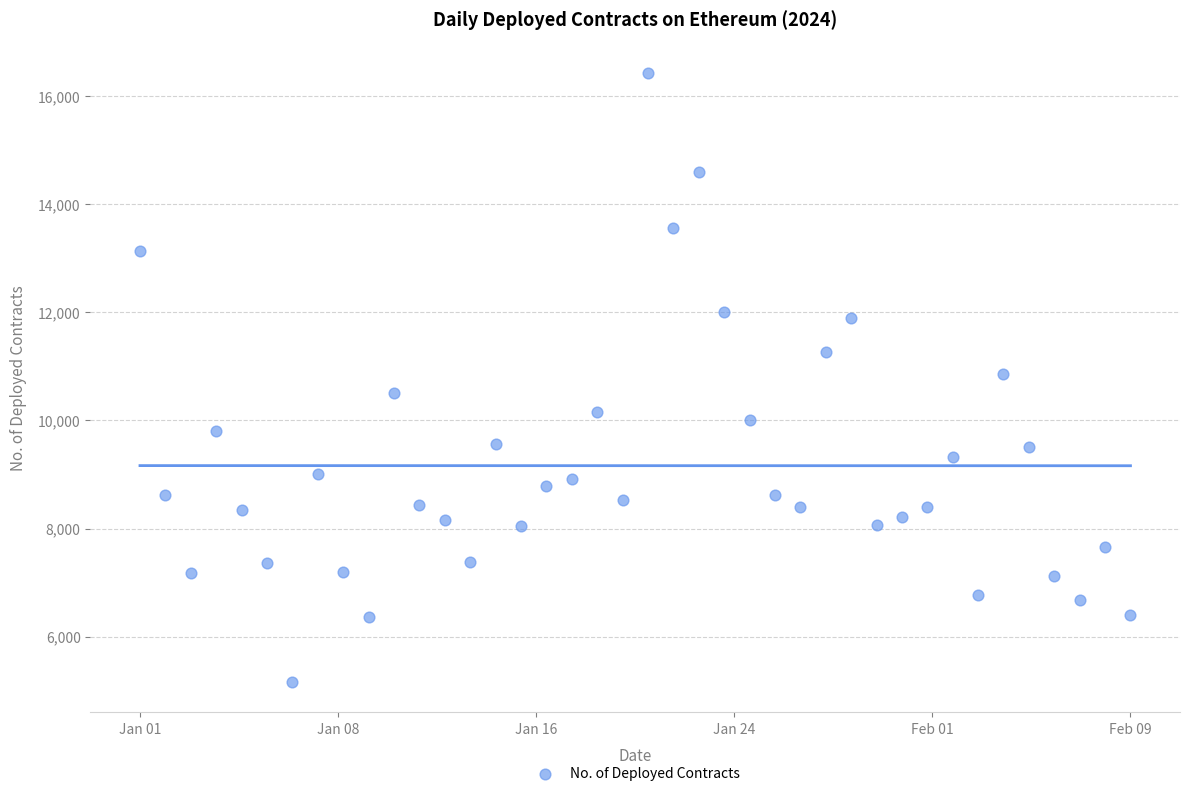

What is the range of Y values (max minus min)?

11276